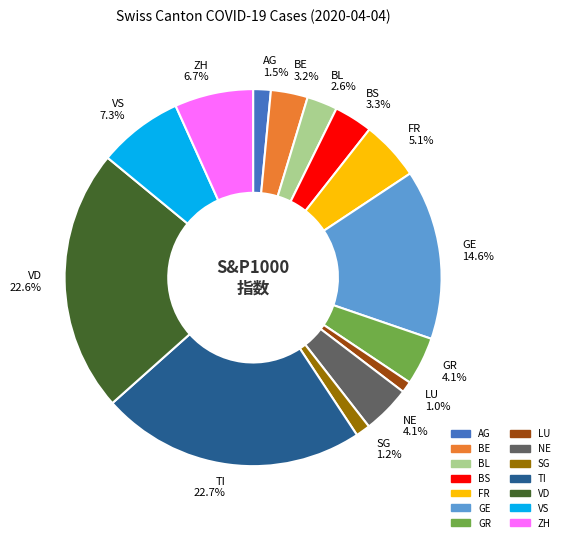

Which has a higher value, SG 1.2% or BE 3.2%?

BE 3.2%